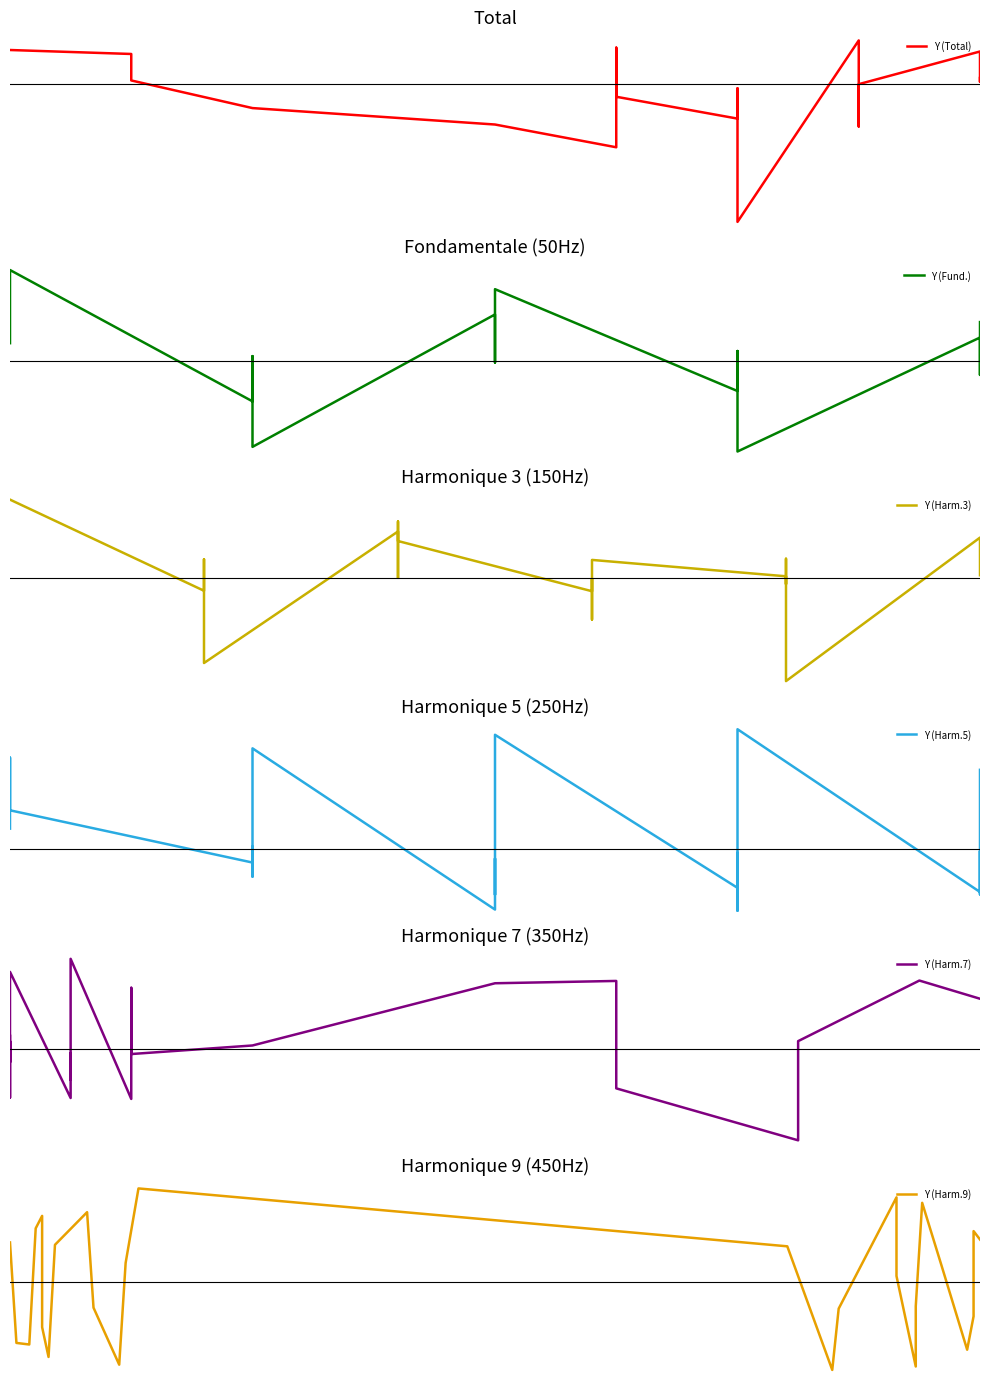

Does the chart display data point markers on the line(s)?

No